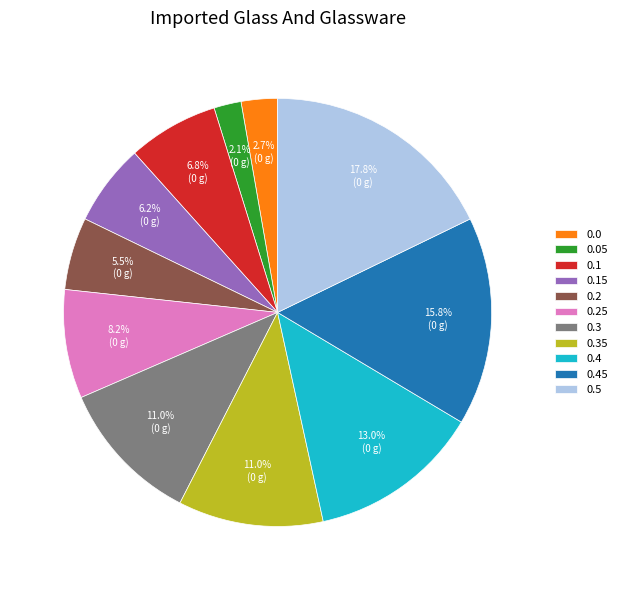

Which slice is the largest?

0.5